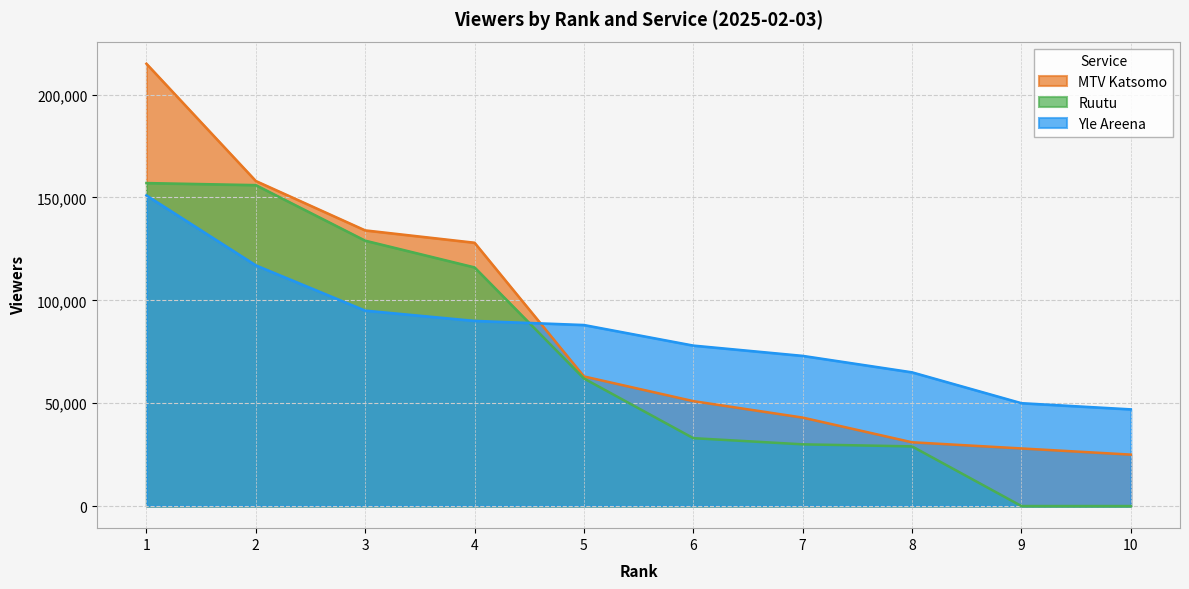

True or false: Yle Areena has more than 2 points higher than both neighbors.

False